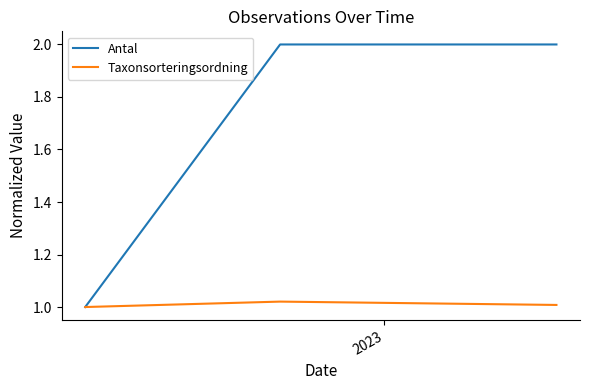

Rank the series by their average value, from lowest to highest.

Taxonsorteringsordning, Antal